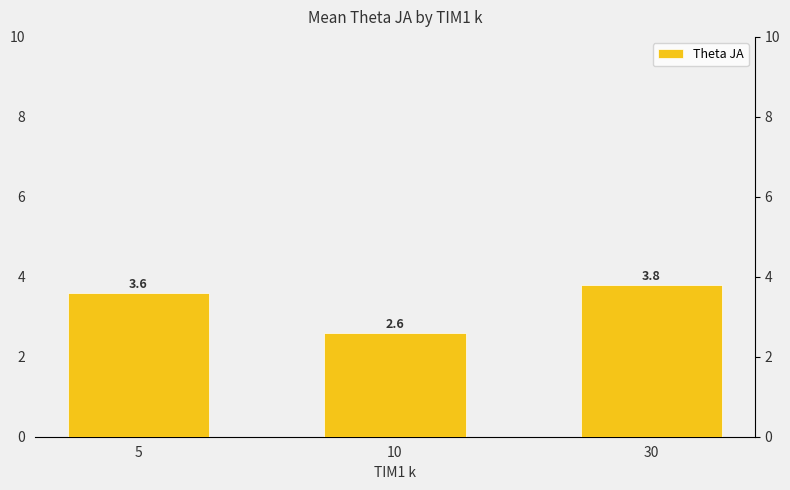

What is the approximate value at 10?

2.6